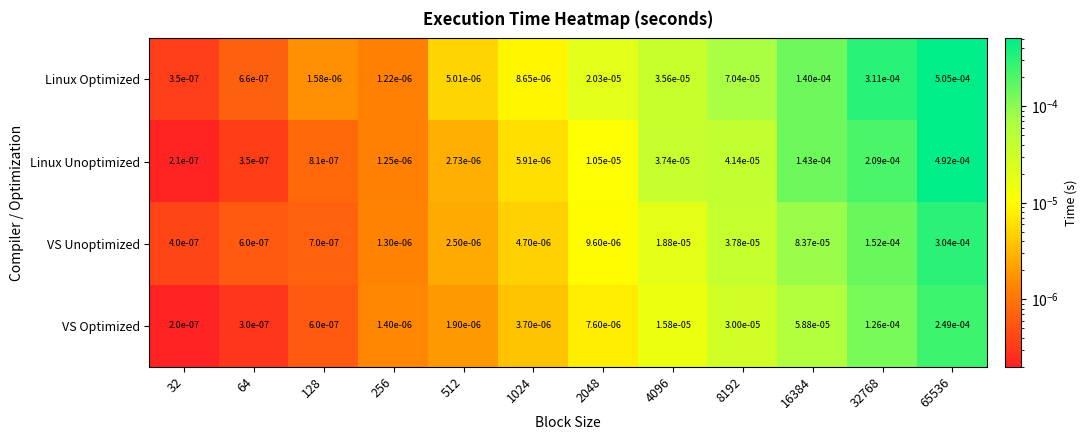

Rank the series by their average value, from lowest to highest.

VS Optimized, VS Unoptimized, Linux Unoptimized, Linux Optimized